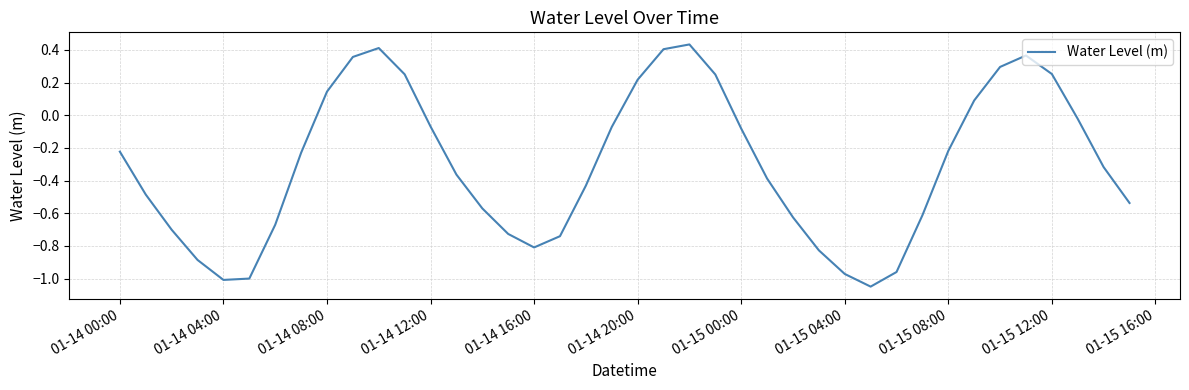

Does the chart display data point markers on the line(s)?

No